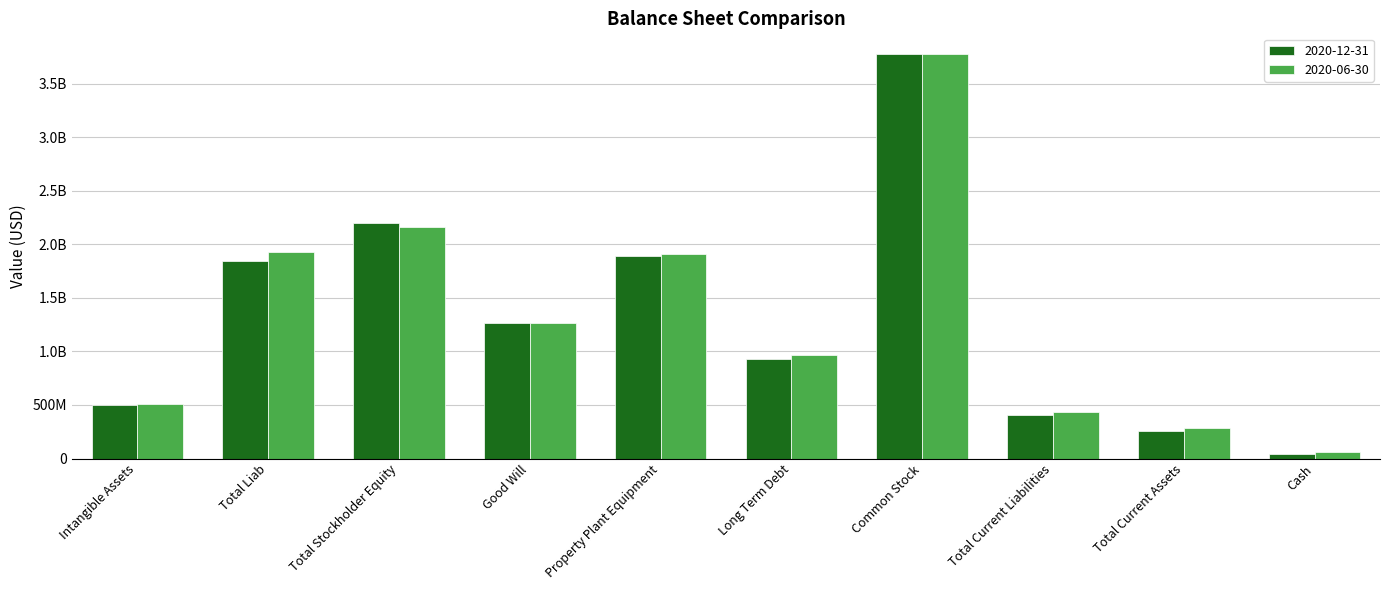

Which series has the largest total across all categories?

2020-06-30